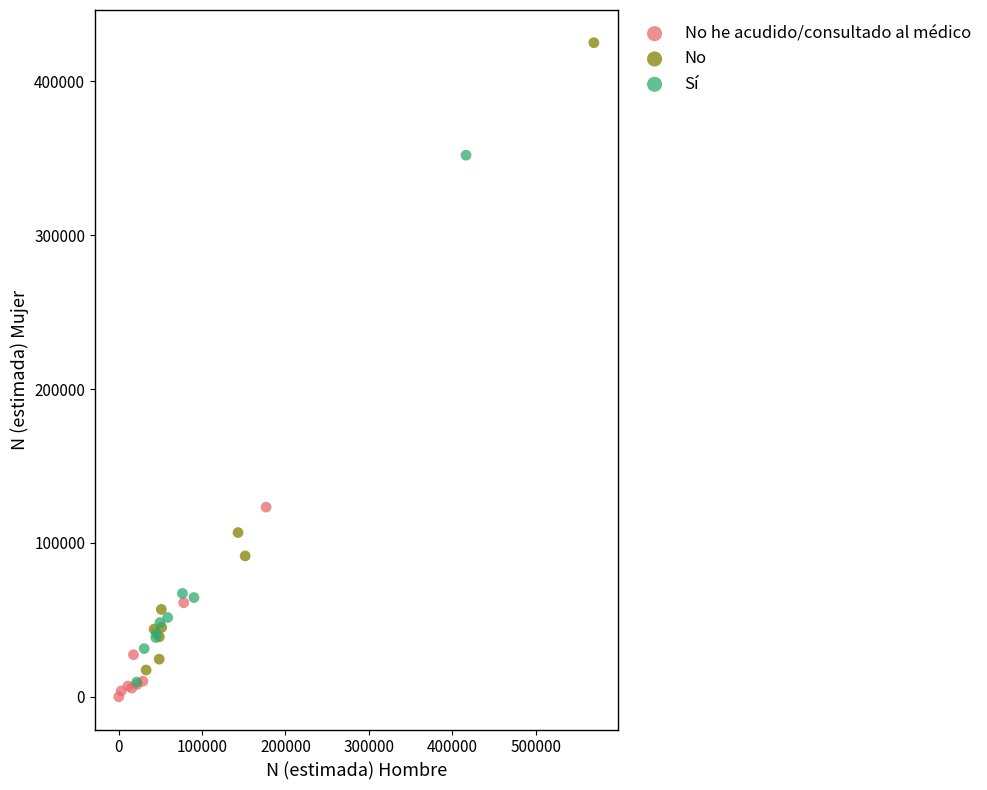

Which series reaches the maximum Y coordinate?

No